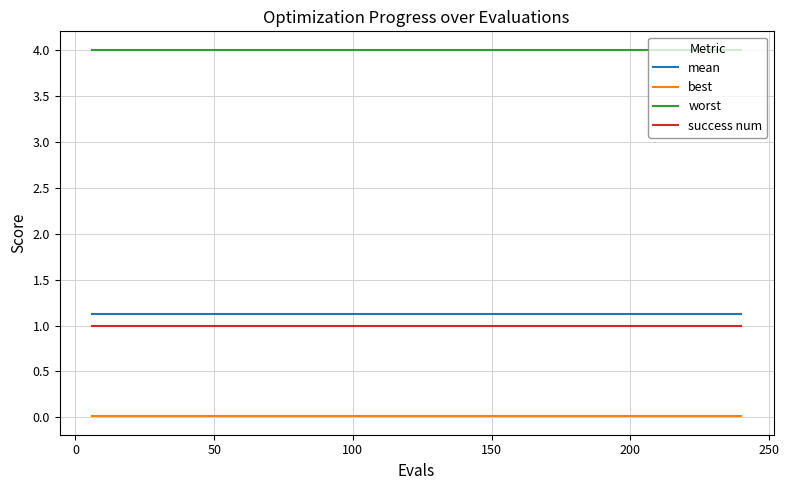

True or false: worst and success num cross at least once.

False